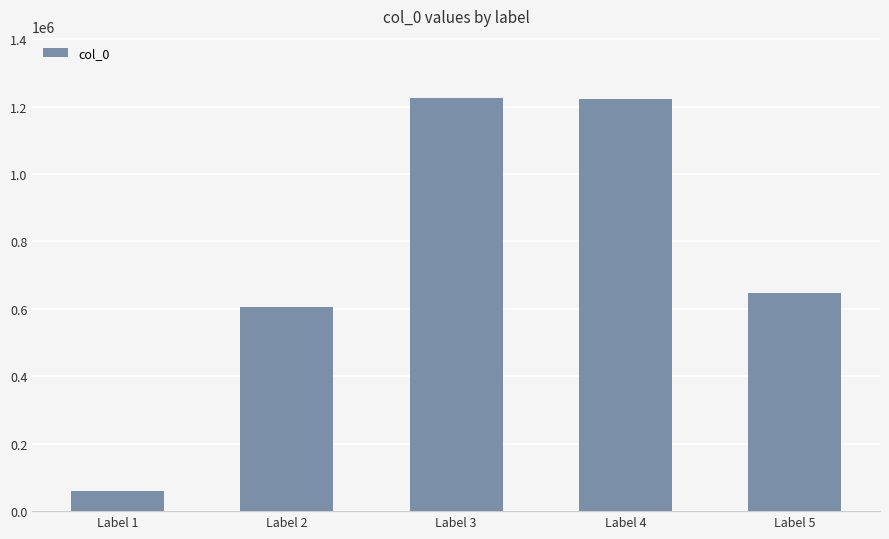

What is the sum of the values at Label 5 and Label 4?

1870122